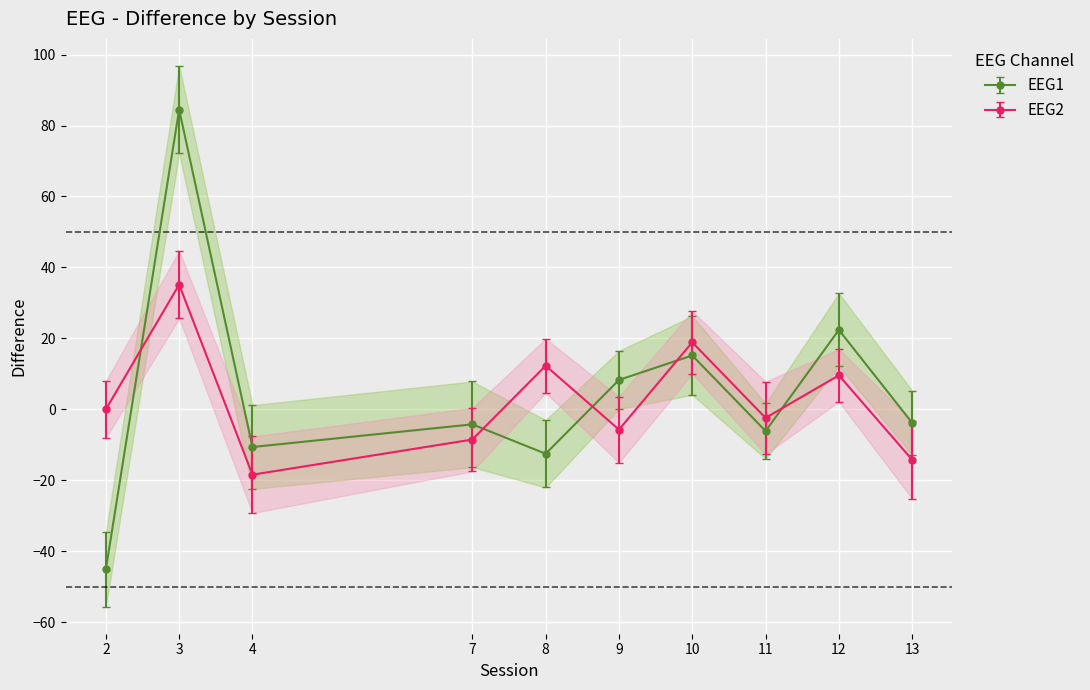

How many categories are shown in the chart?

10